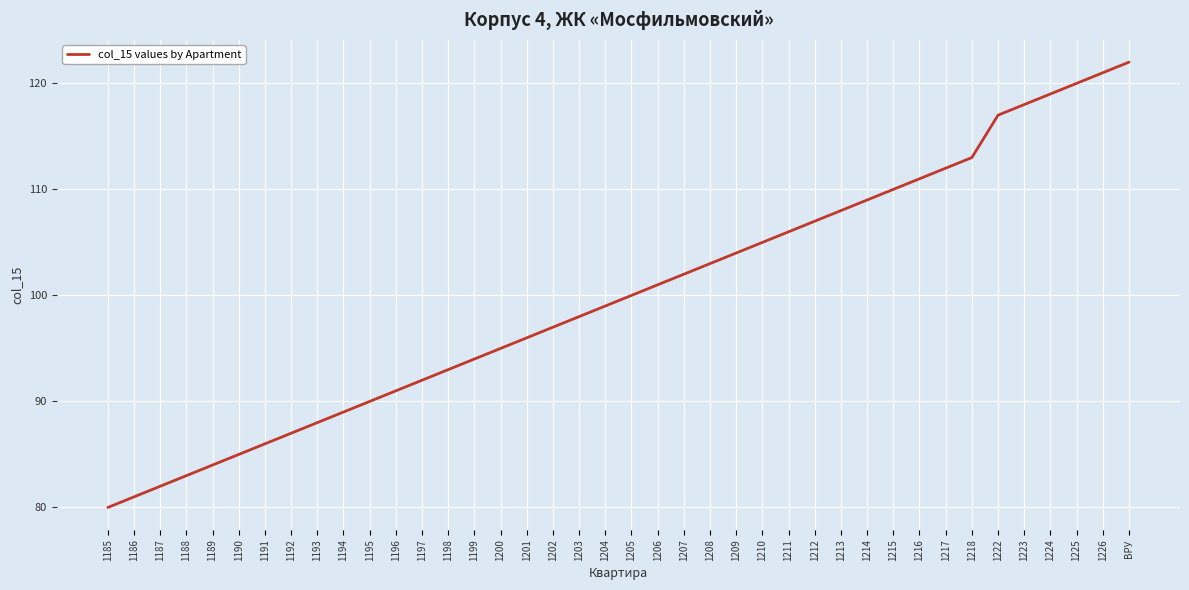

What is the ratio of the value at 1223 to the value at 1198?

1.3